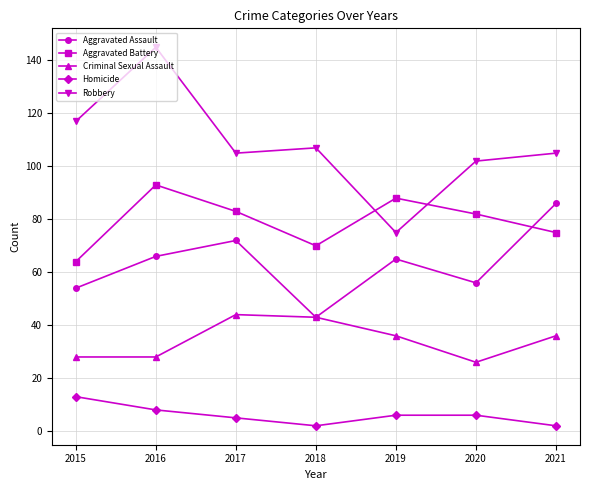

Is the value of Robbery at 2019 greater than the value of Criminal Sexual Assault at 2017?

Yes